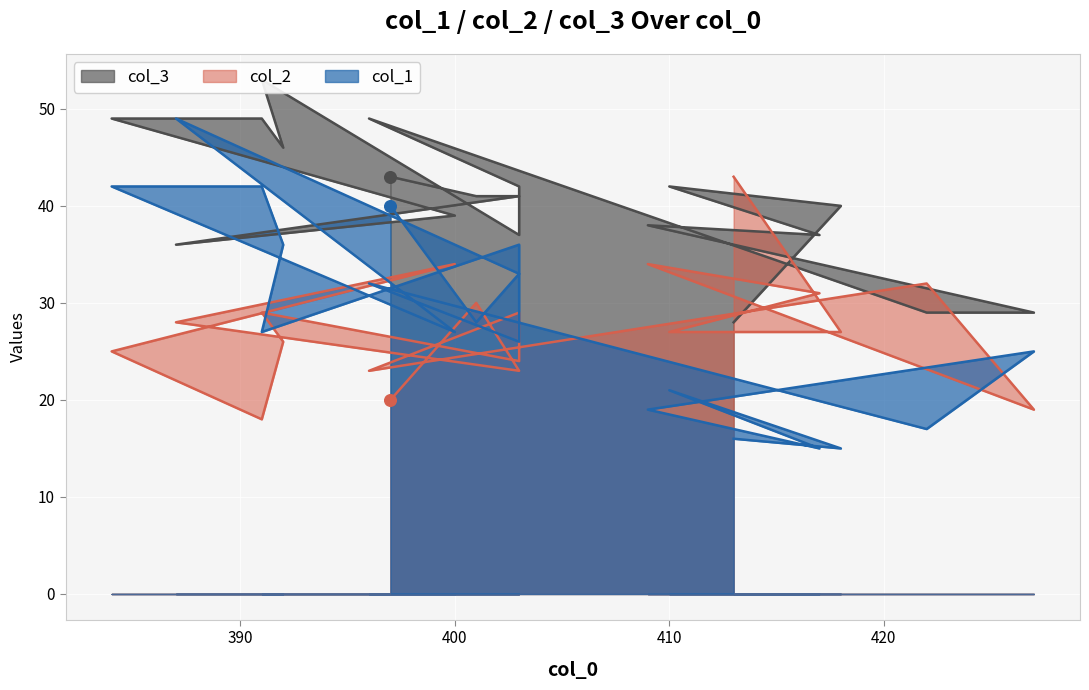

What are all the series names shown in the legend?

col_1, col_2, col_3